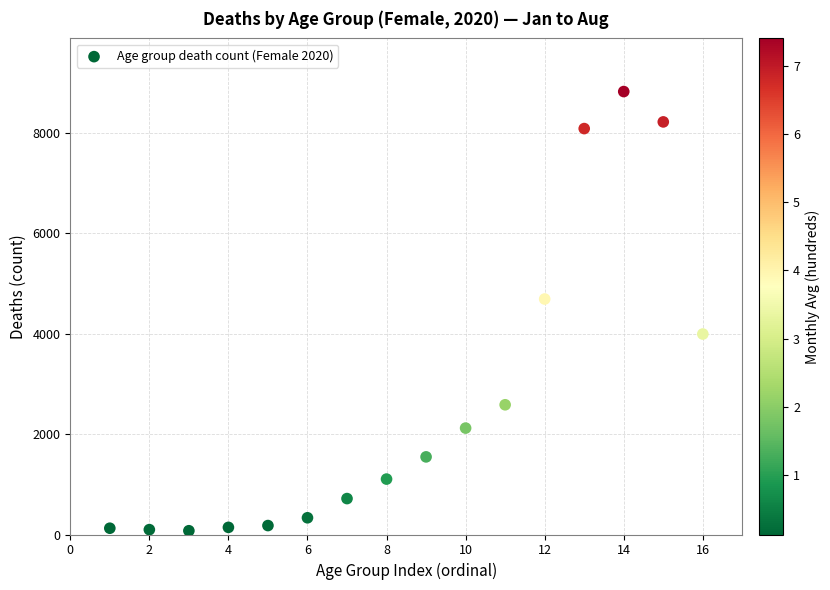

What Y value in the scatter plot is closest to 4445?

4687